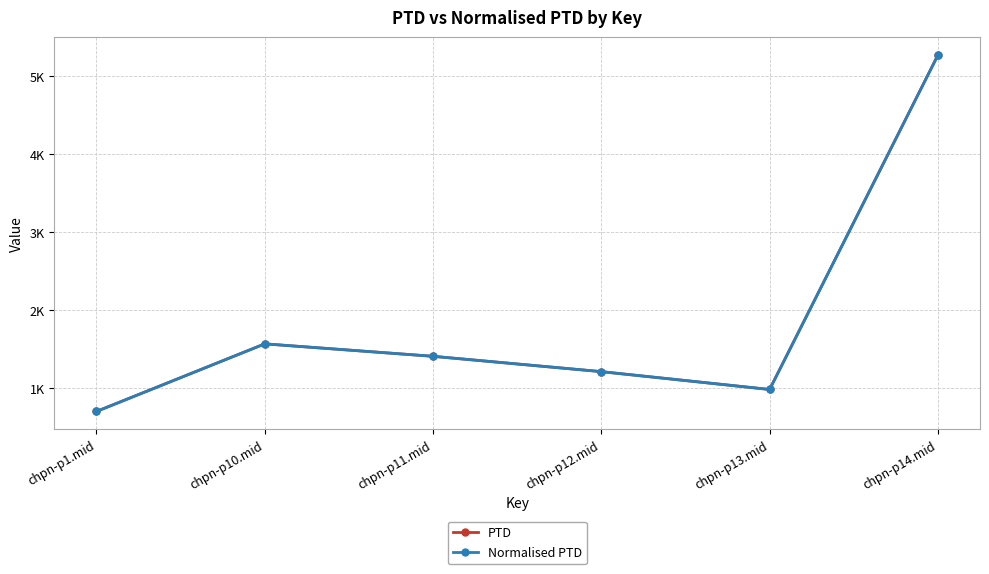

Read the PTD value at chpn-p10.mid.

1571.6